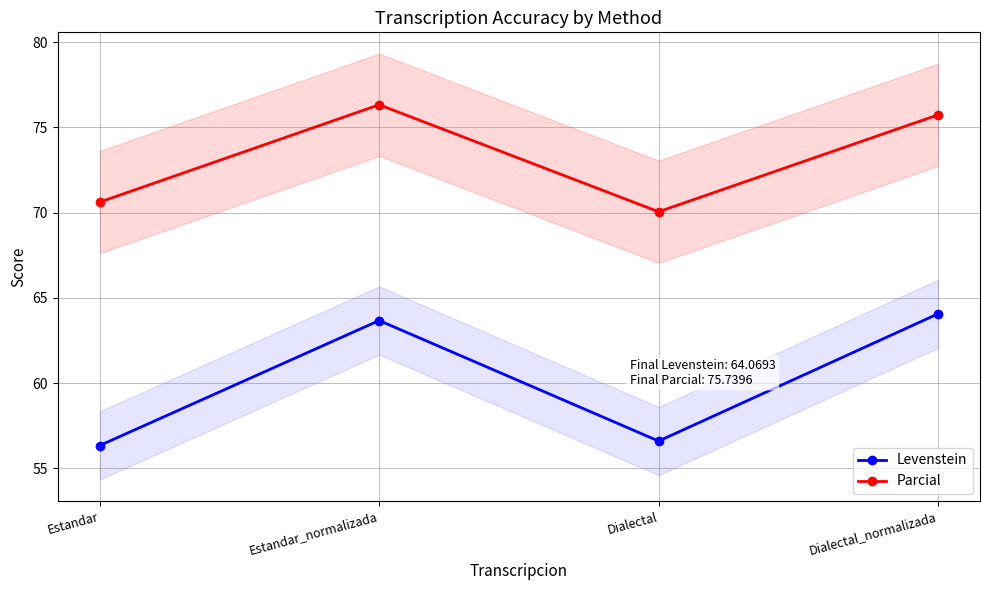

What value does the Parcial series have at Dialectal?

70.1